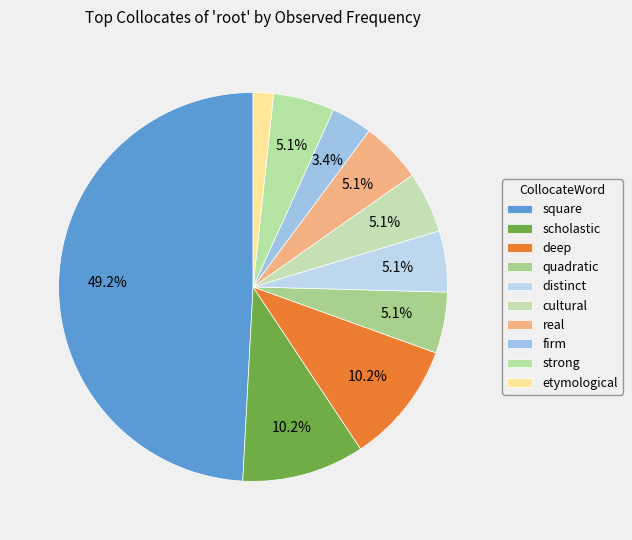

How much of the chart is everything except cultural?

94.9%